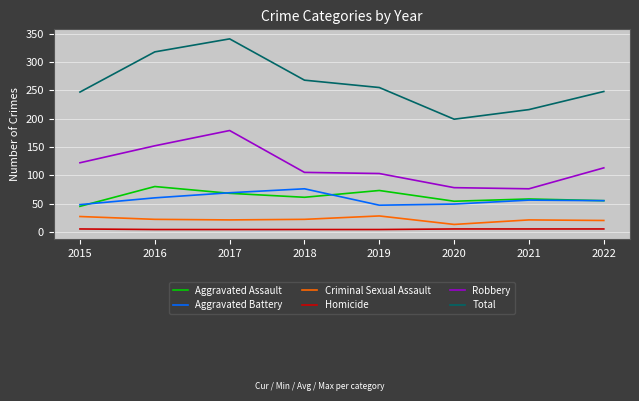

The Robbery series shows 162 at 2018. True or false?

False